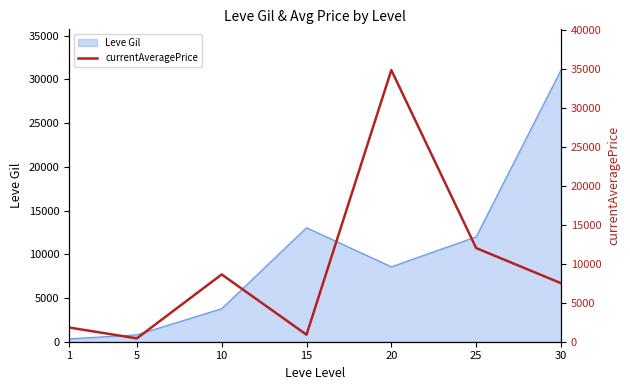

What is the value of the 6th point from the left?

12000.0